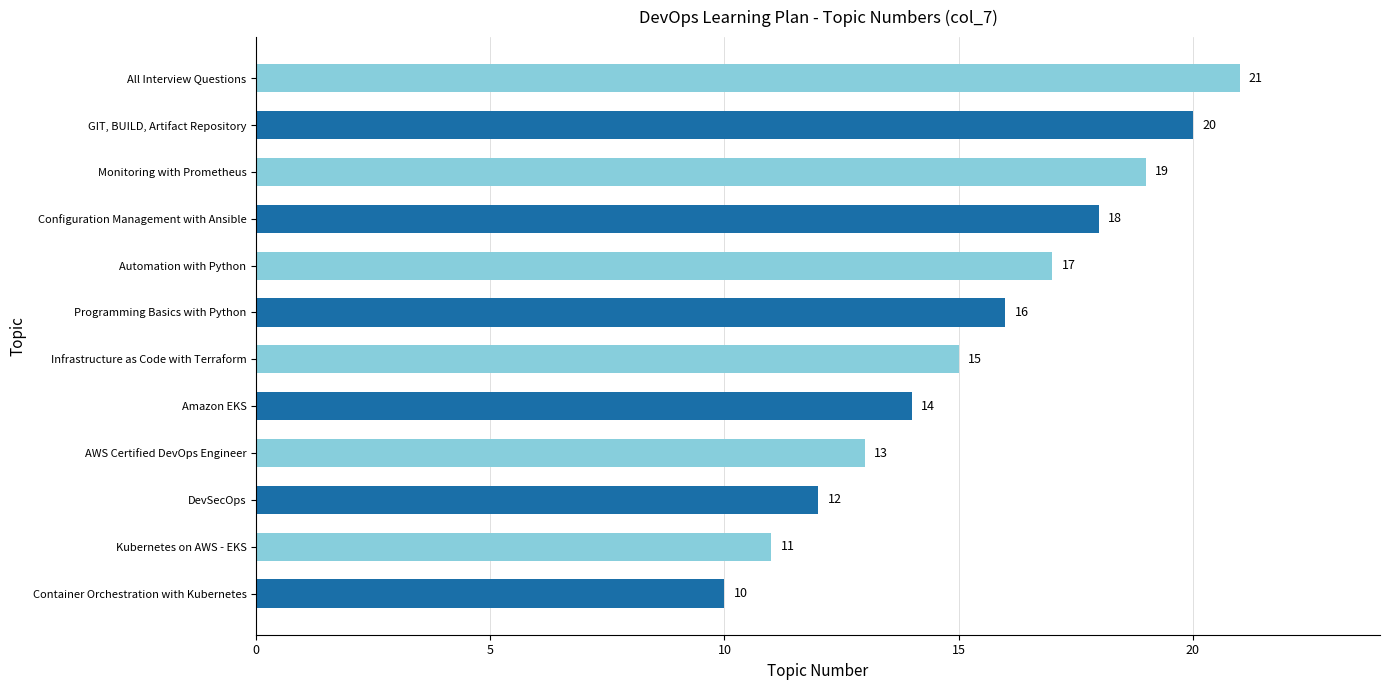

Where is the data nearest to the value 15?

Infrastructure as Code with Terraform